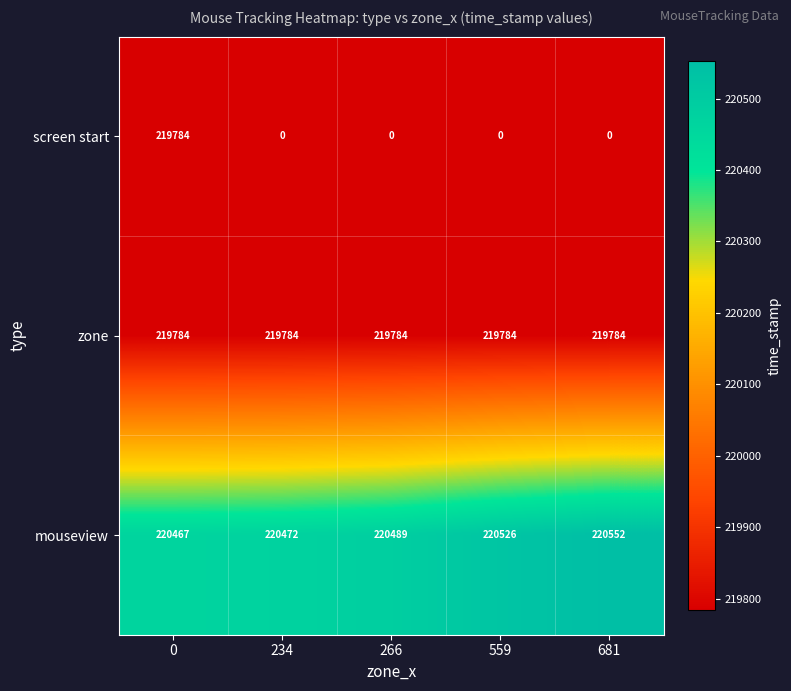

Count the number of categories in the chart.

5